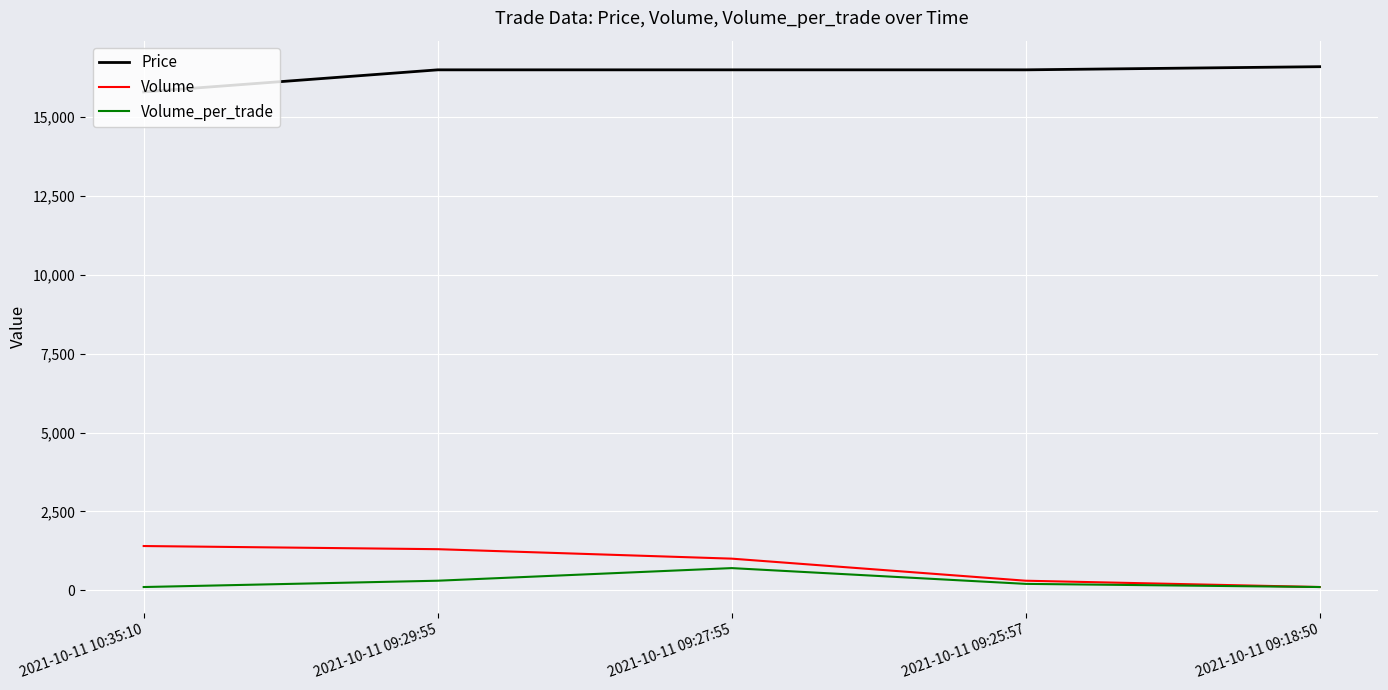

Read the Price value at 2021-10-11 09:29:55, to the nearest 10.

16500